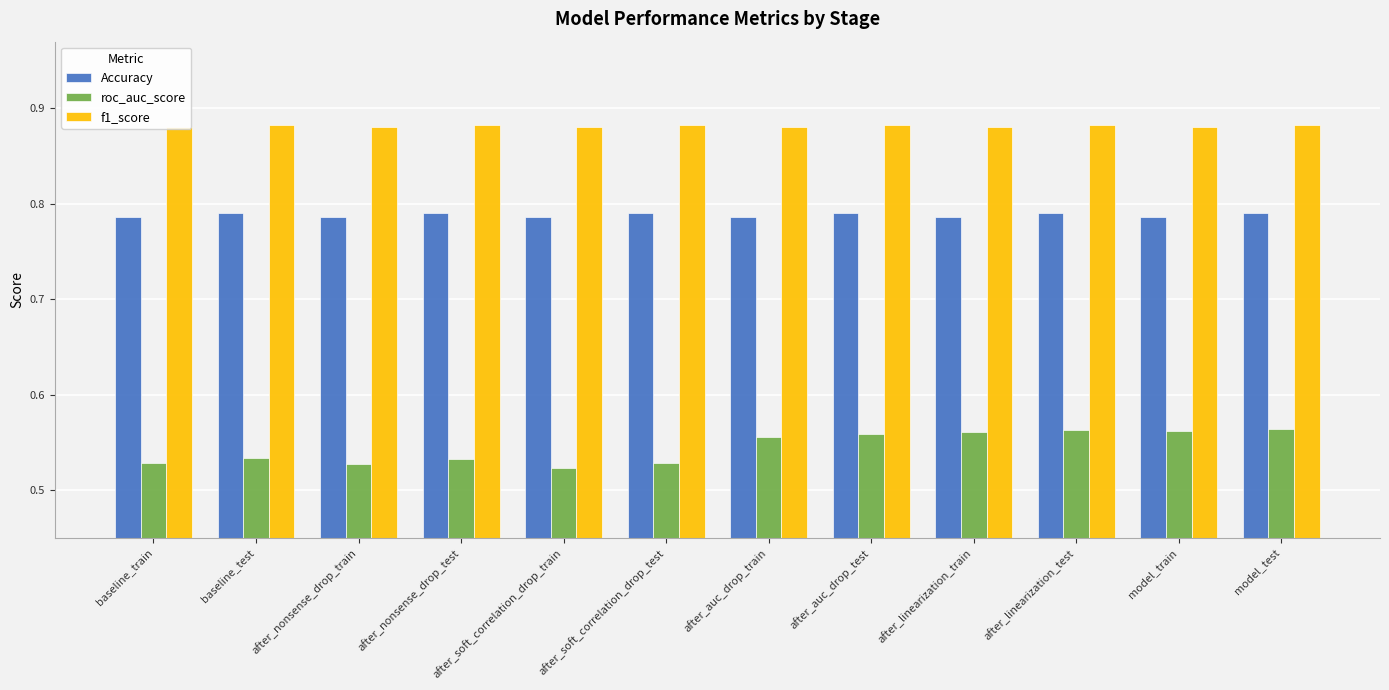

What position from the left is after_nonsense_drop_test?

4